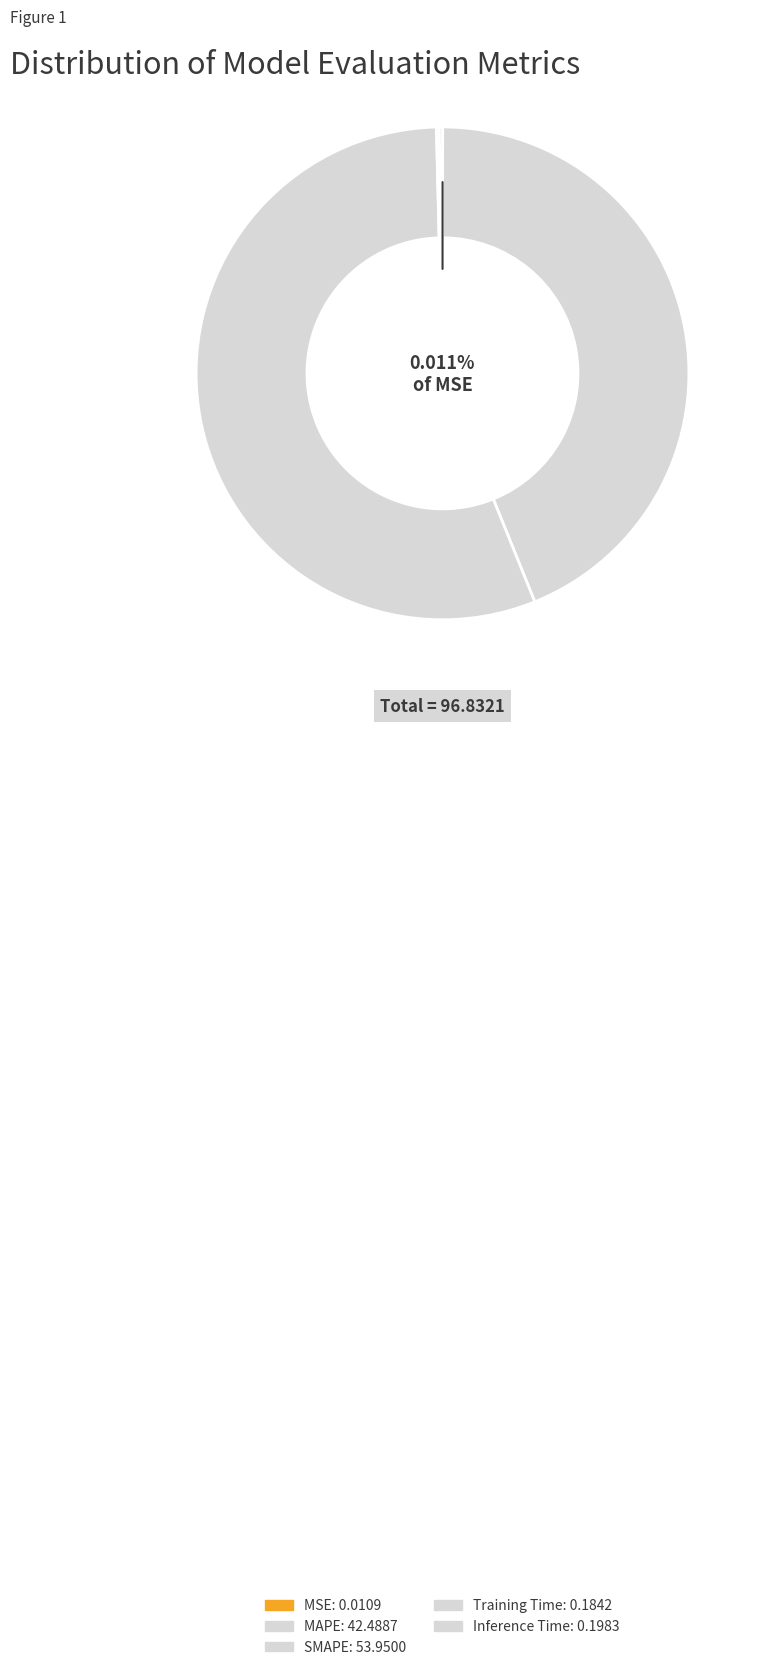

What portion of the pie excludes Training Time?

99.8%